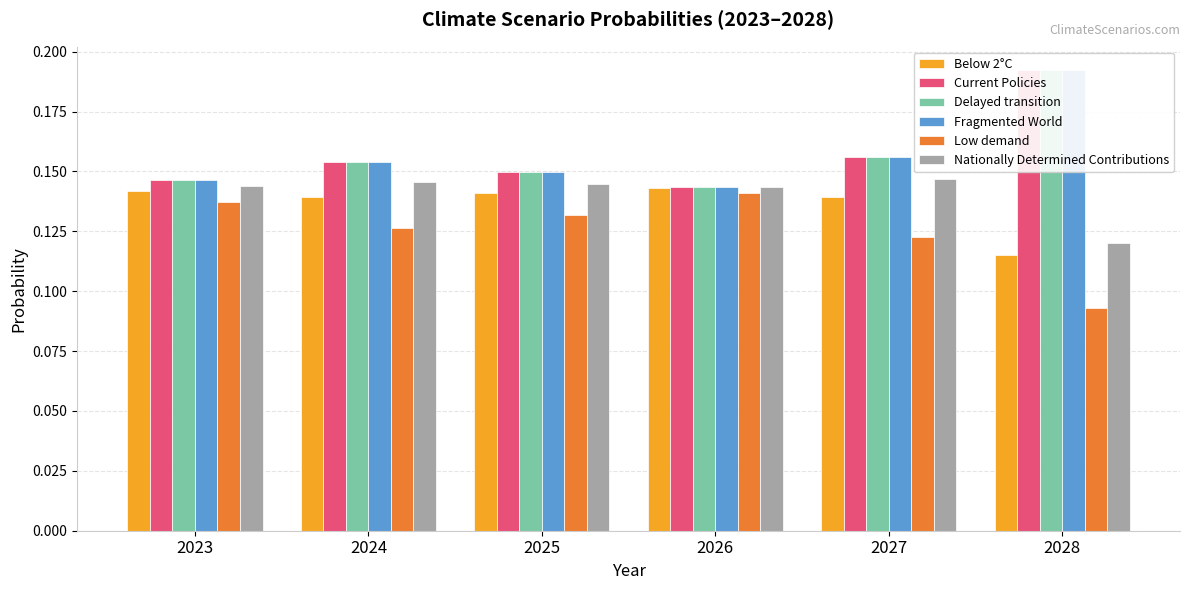

Does the chart contain stacked bars?

No